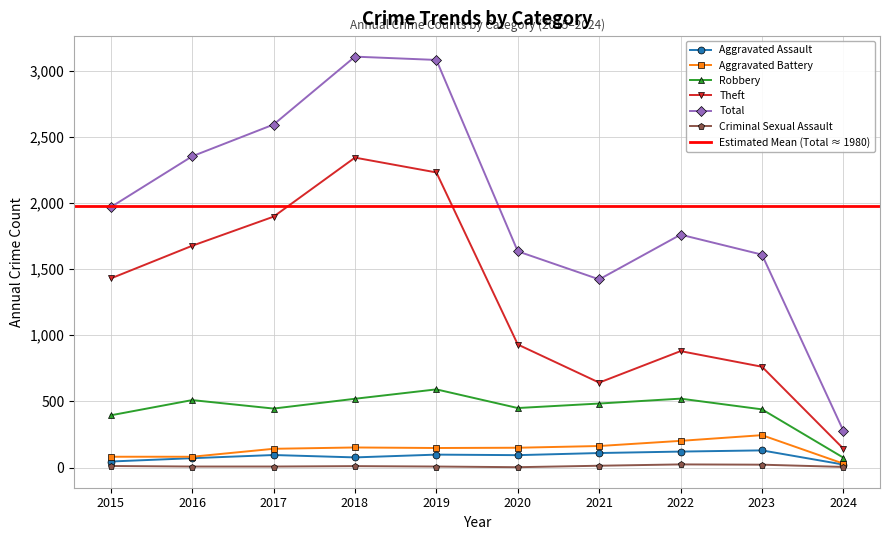

Where is Theft nearest to the value 1242?

2015